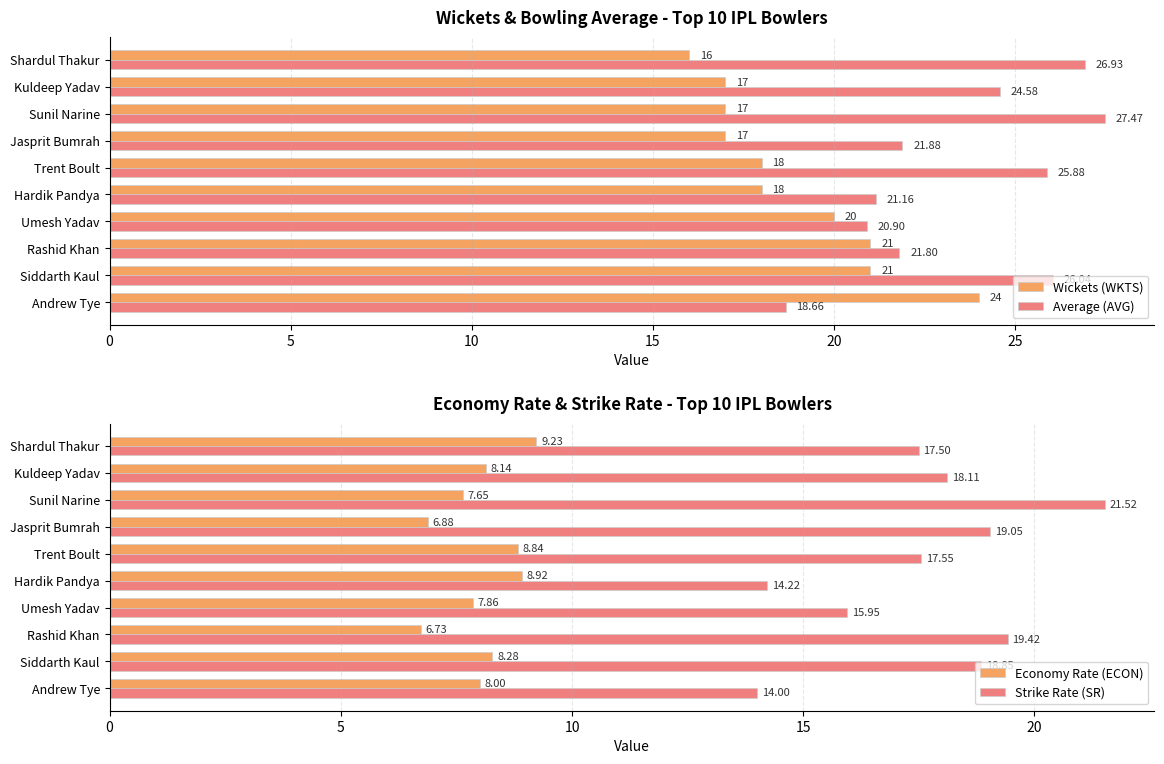

Where is Average (AVG) nearest to the value 23?

Jasprit Bumrah